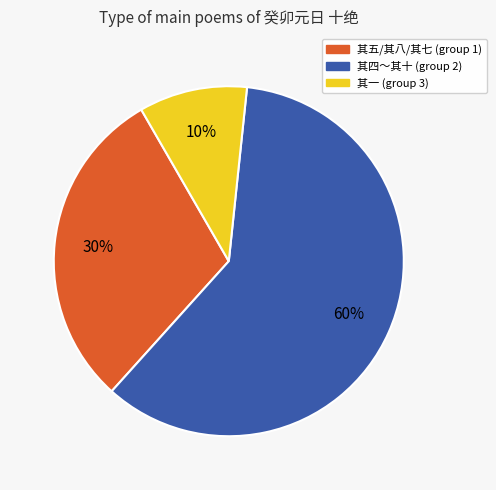

How many slices are in this pie chart?

3